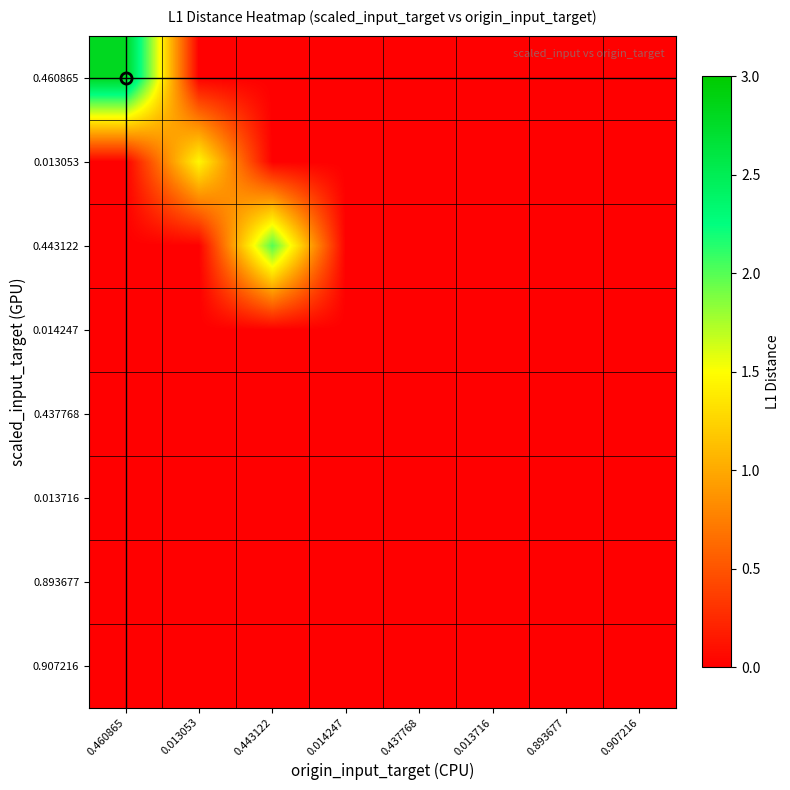

Reading right to left, list all the values displayed in this chart.

0.460865: 0.907216=0.0	0.893677=0.0	0.013716=0.0	0.437768=0.0	0.014247=0.0	0.443122=0.0	0.013053=0.0	0.460865=2.8
0.013053: 0.907216=0.0	0.893677=0.0	0.013716=0.0	0.437768=0.0	0.014247=0.0	0.443122=0.0	0.013053=1.5	0.460865=0.0
0.443122: 0.907216=0.0	0.893677=0.0	0.013716=0.0	0.437768=0.0	0.014247=0.0	0.443122=2.0	0.013053=0.0	0.460865=0.0
0.014247: 0.907216=0.0	0.893677=0.0	0.013716=0.0	0.437768=0.0	0.014247=0.0	0.443122=0.0	0.013053=0.0	0.460865=0.0
0.437768: 0.907216=0.0	0.893677=0.0	0.013716=0.0	0.437768=0.0	0.014247=0.0	0.443122=0.0	0.013053=0.0	0.460865=0.0
0.013716: 0.907216=0.0	0.893677=0.0	0.013716=0.0	0.437768=0.0	0.014247=0.0	0.443122=0.0	0.013053=0.0	0.460865=0.0
0.893677: 0.907216=0.0	0.893677=0.0	0.013716=0.0	0.437768=0.0	0.014247=0.0	0.443122=0.0	0.013053=0.0	0.460865=0.0
0.907216: 0.907216=0.0	0.893677=0.0	0.013716=0.0	0.437768=0.0	0.014247=0.0	0.443122=0.0	0.013053=0.0	0.460865=0.0